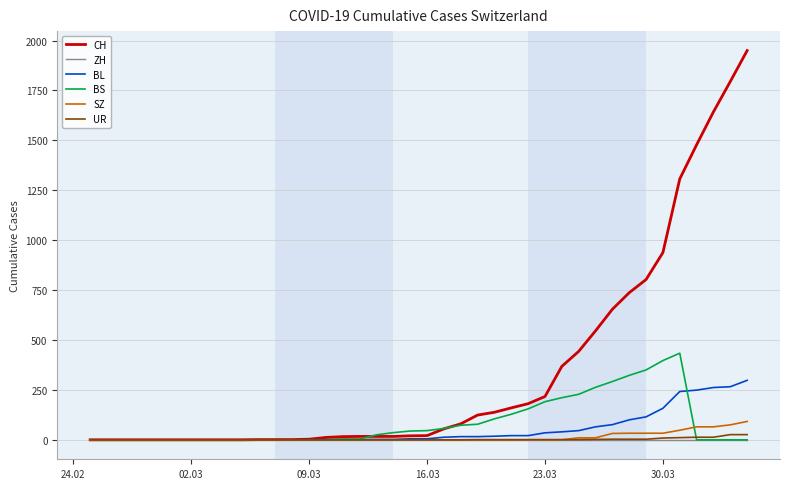

What is the average value of the BL series?

52